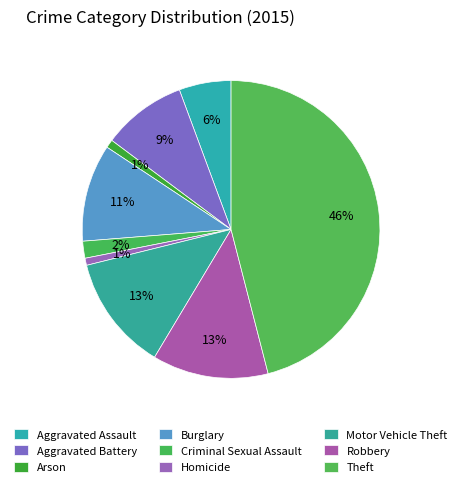

Is there a majority slice in this chart?

No